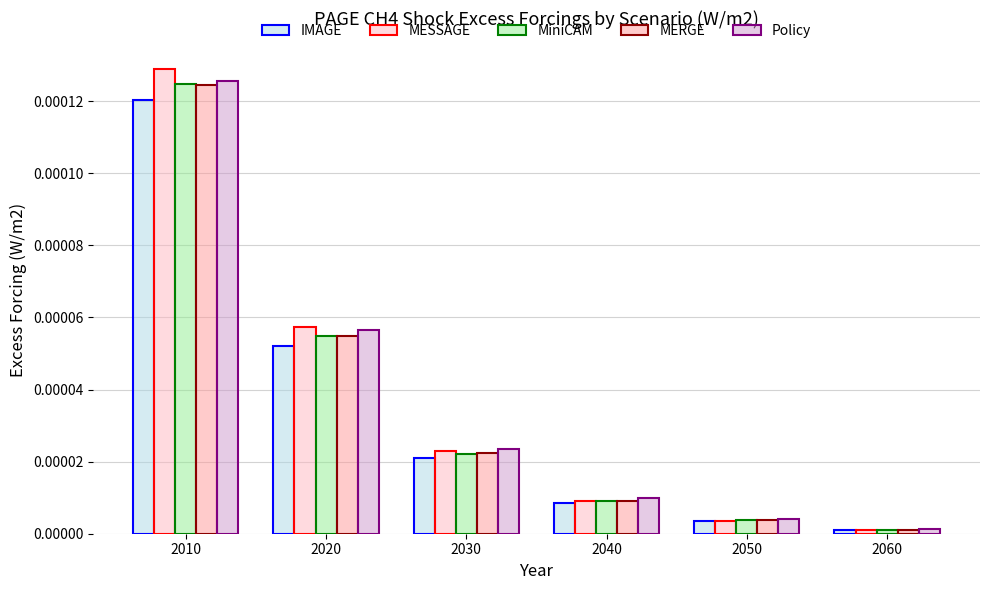

The IMAGE series shows 0.0 at 2010. True or false?

True